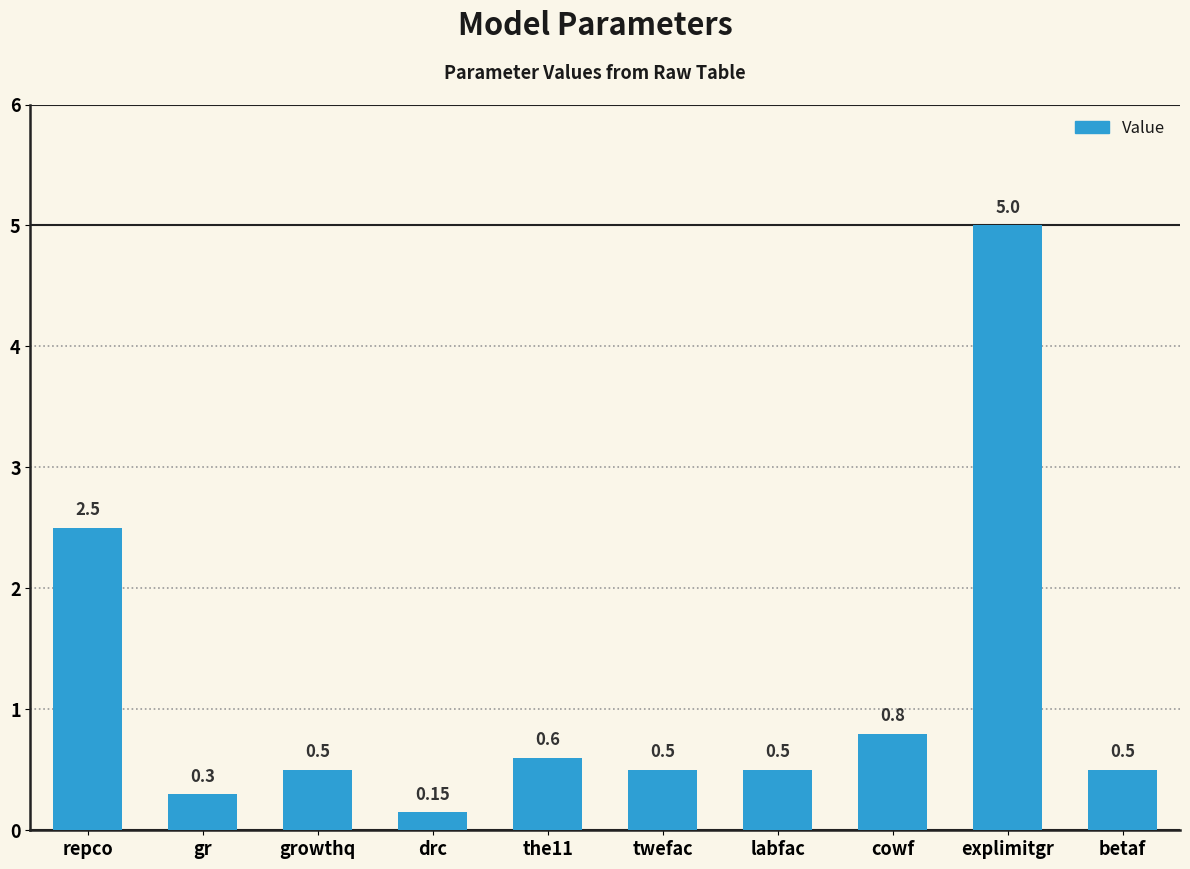

Where is the data nearest to the value 2?

repco